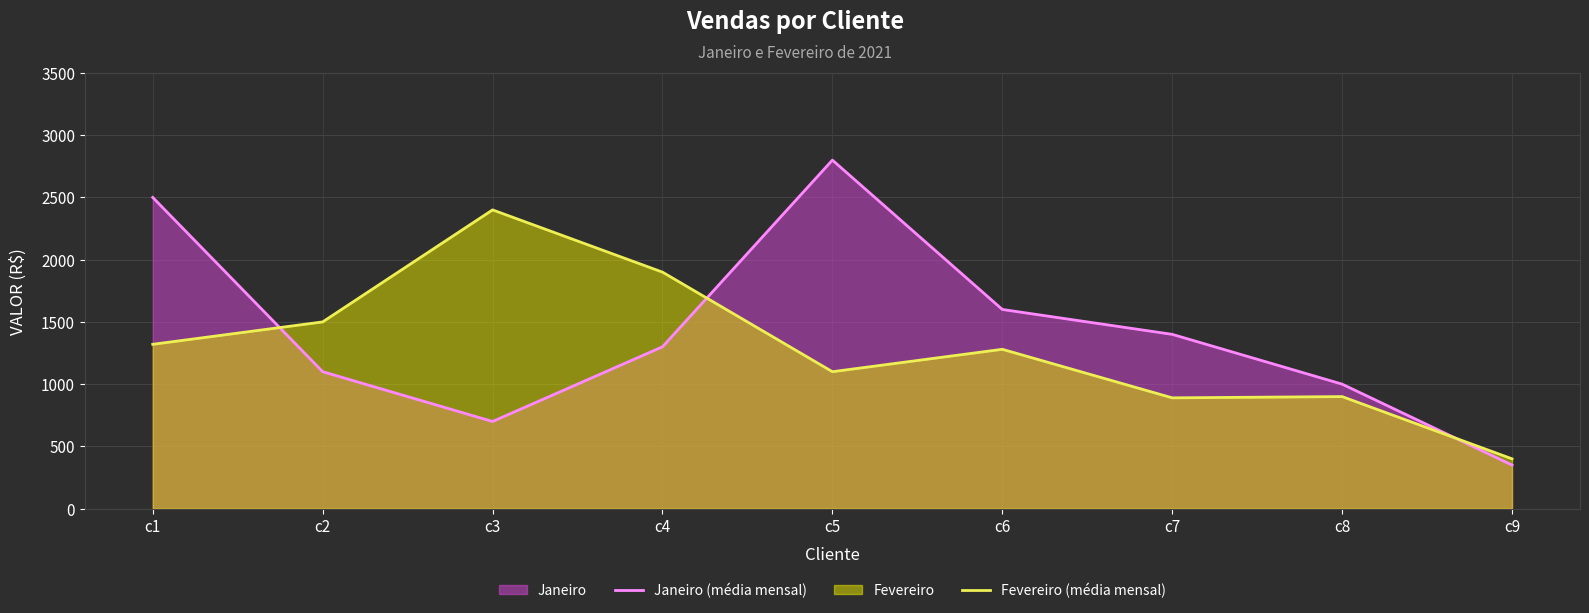

What is the sum of all Janeiro (média mensal) values?

12750